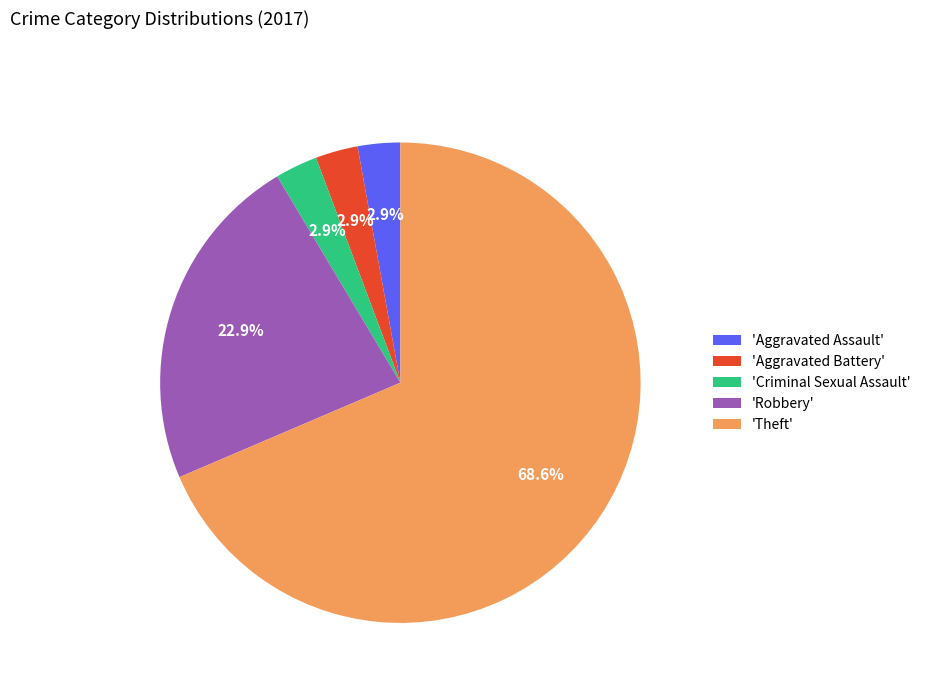

How many slices are in this pie chart?

5